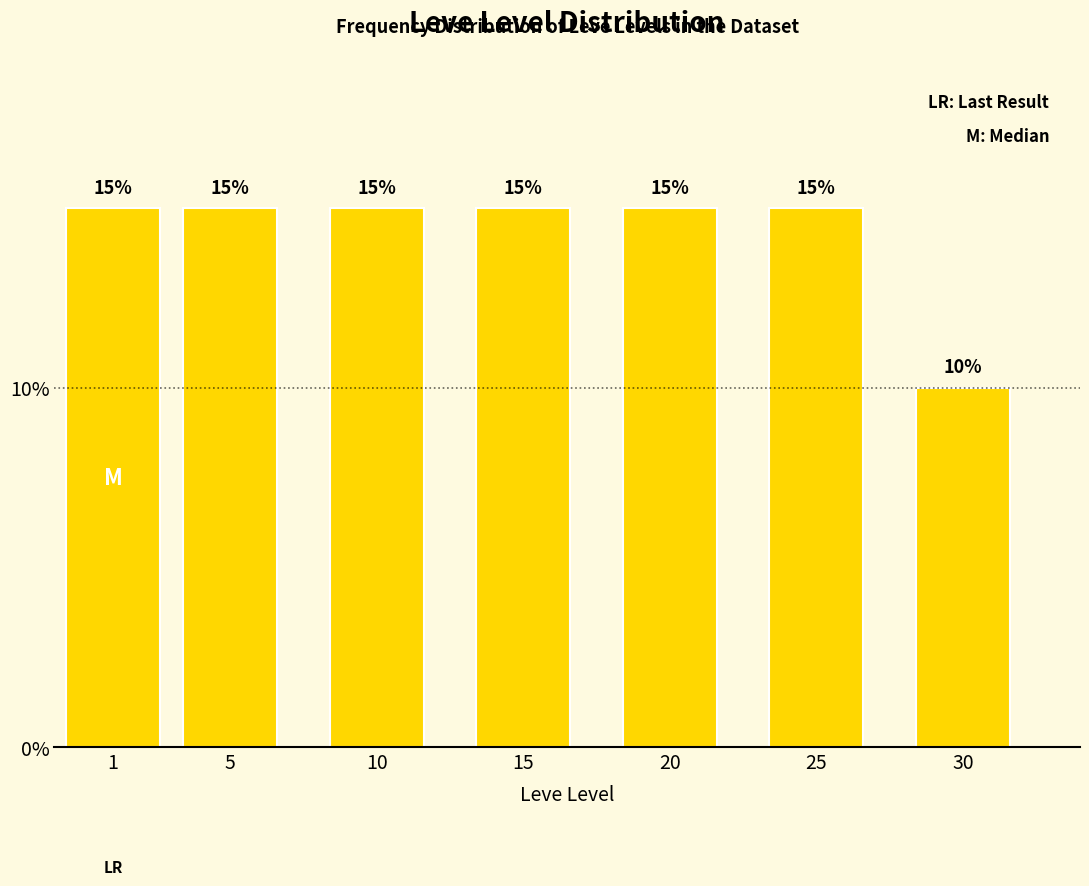

Reading right to left, list all the values displayed in this chart.

10	15	15	15	15	15	15